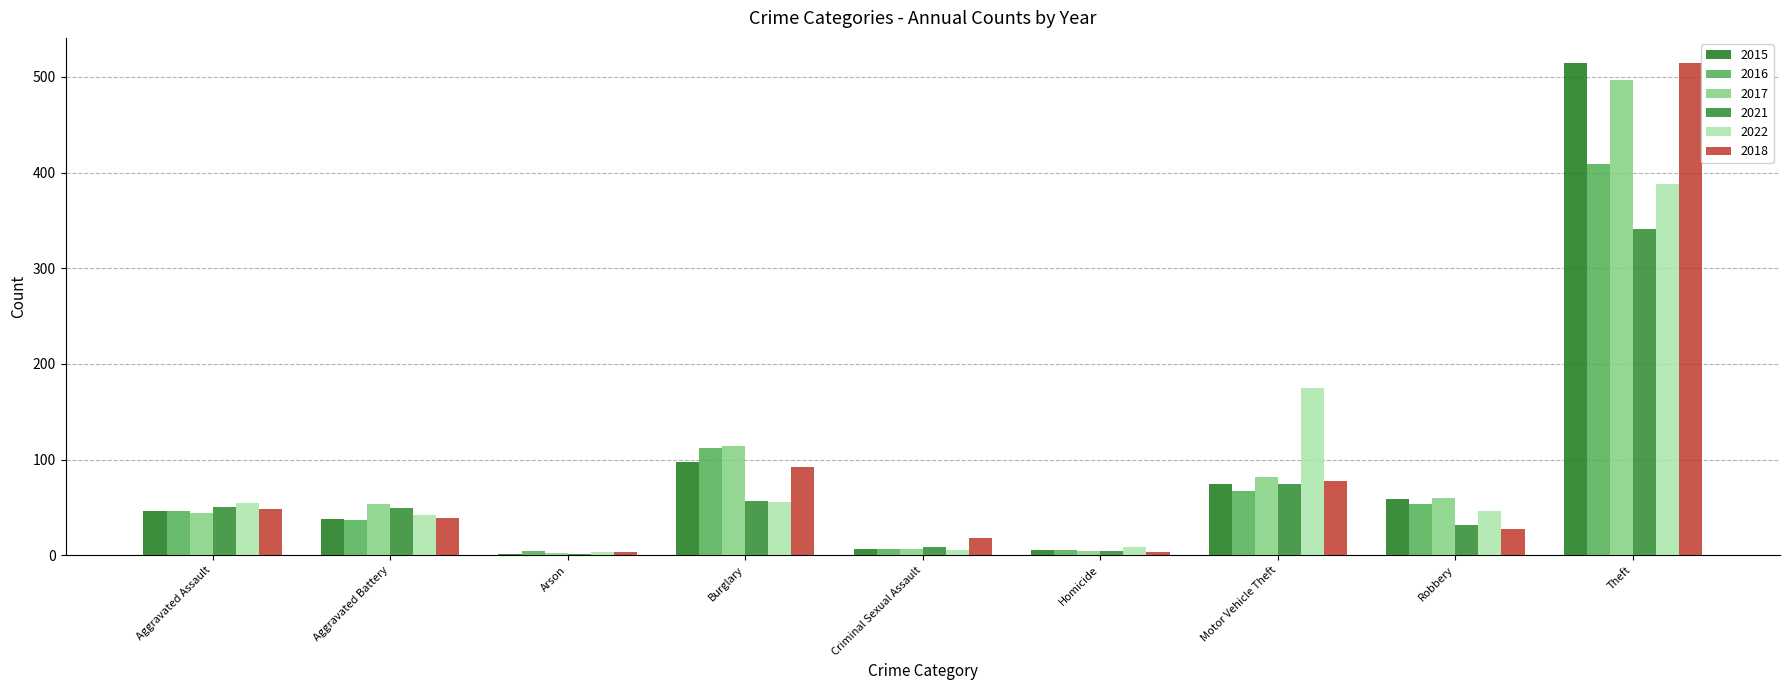

Which category has the highest value in the 2022 series?

Theft